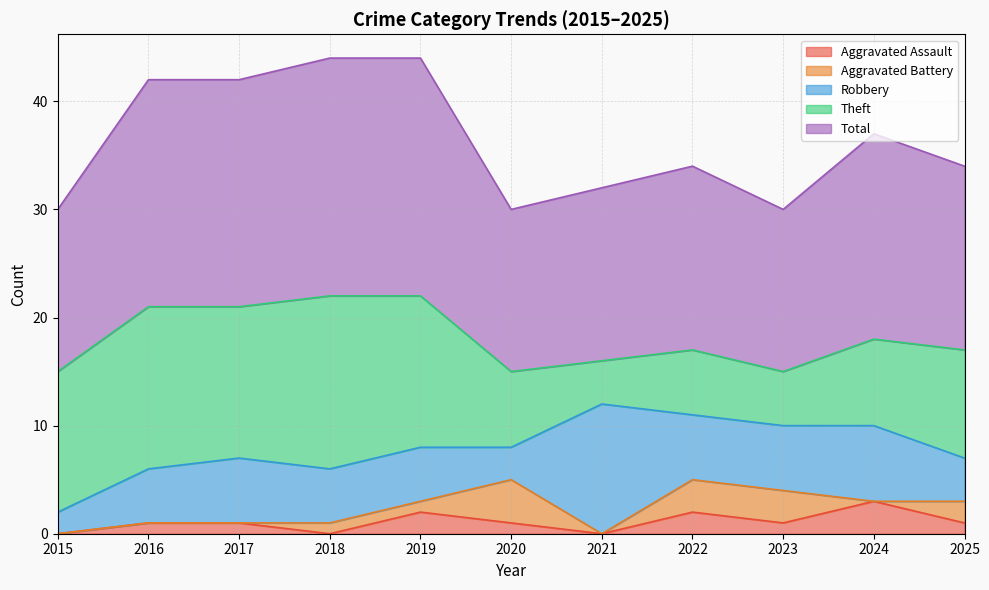

List the series in order of their peak value, highest first.

Total, Theft, Robbery, Aggravated Battery, Aggravated Assault